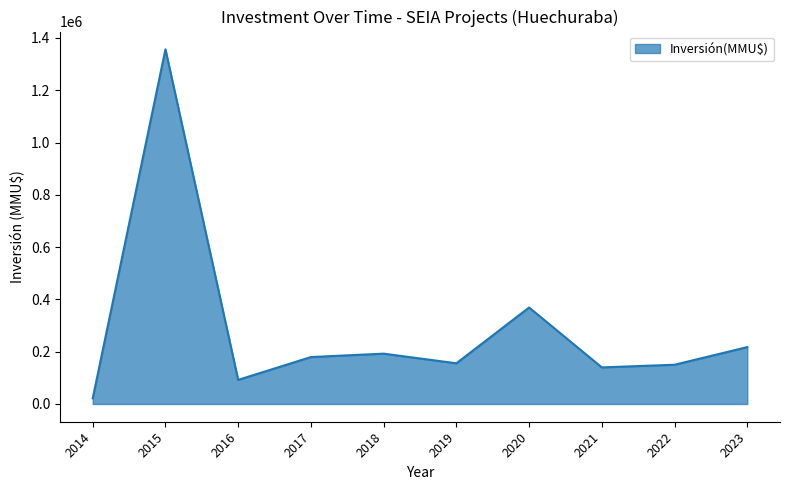

What is the minimum value shown in the chart?

21760